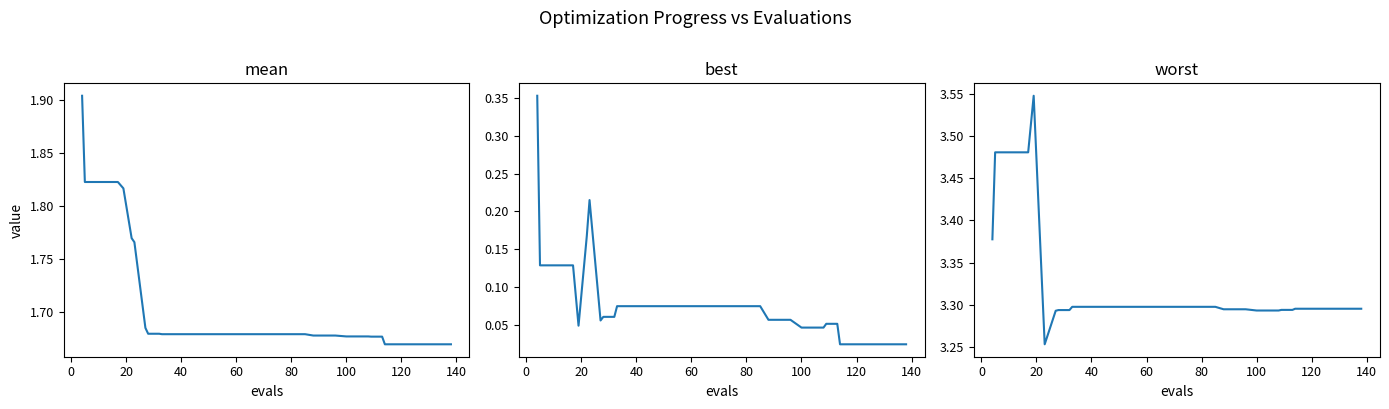

Does the chart display data point markers on the line(s)?

No